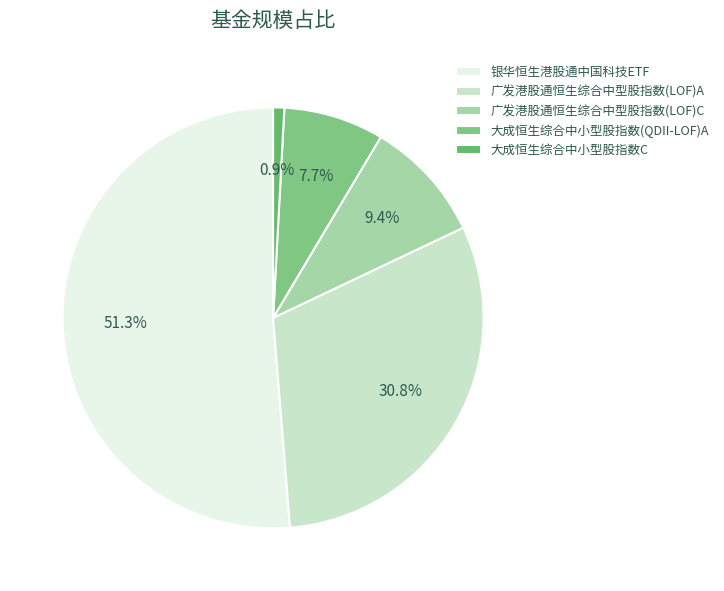

Which slice is the largest?

银华恒生港股通中国科技ETF